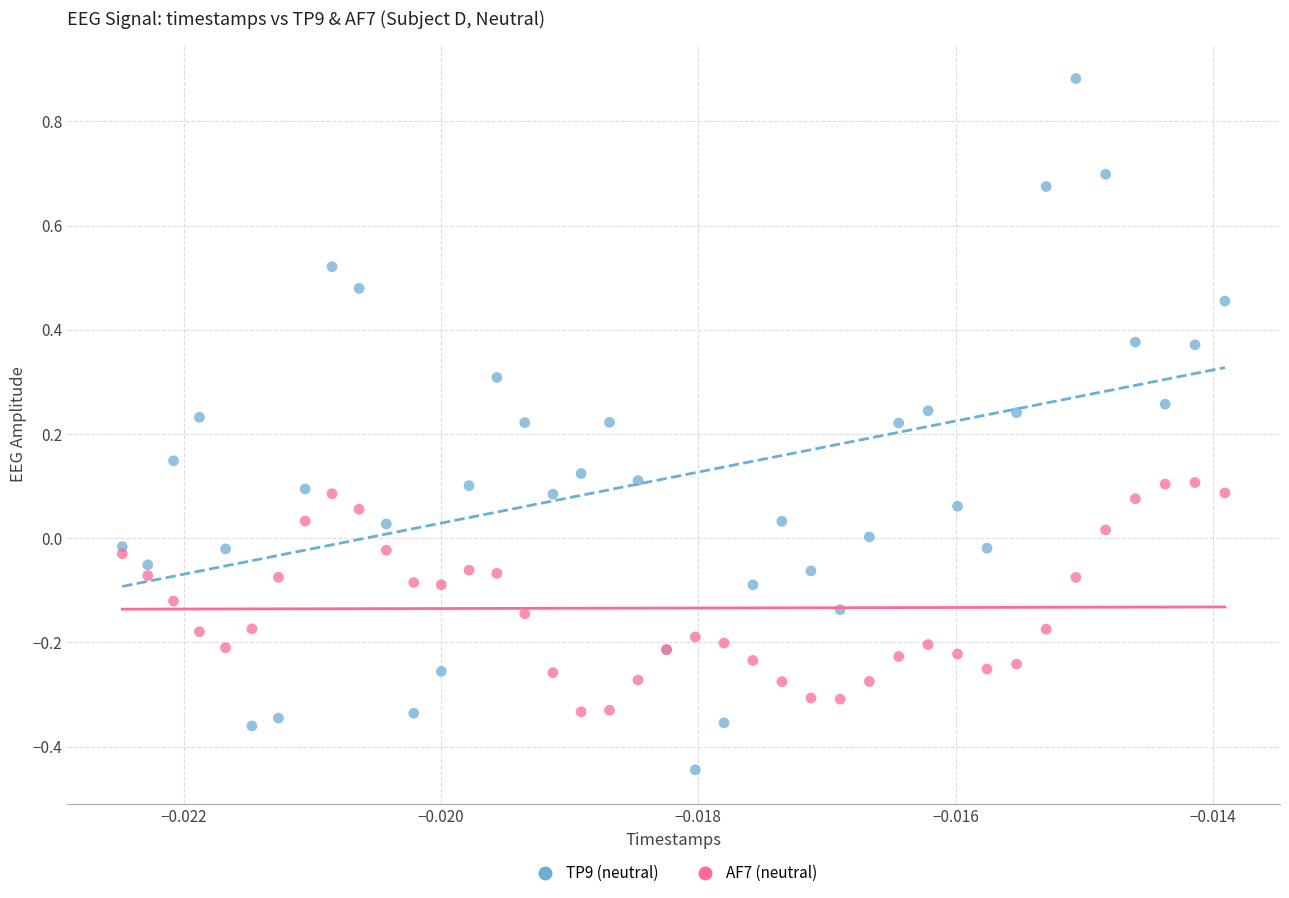

Which series has the largest Y range (max minus min)?

TP9 (neutral)